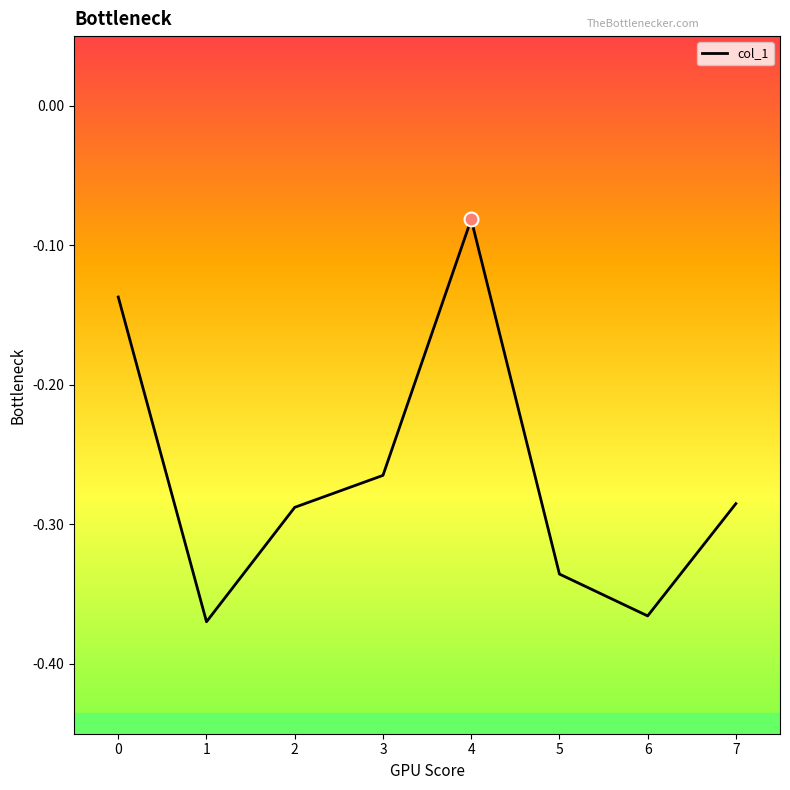

Where is the first local minimum?

1